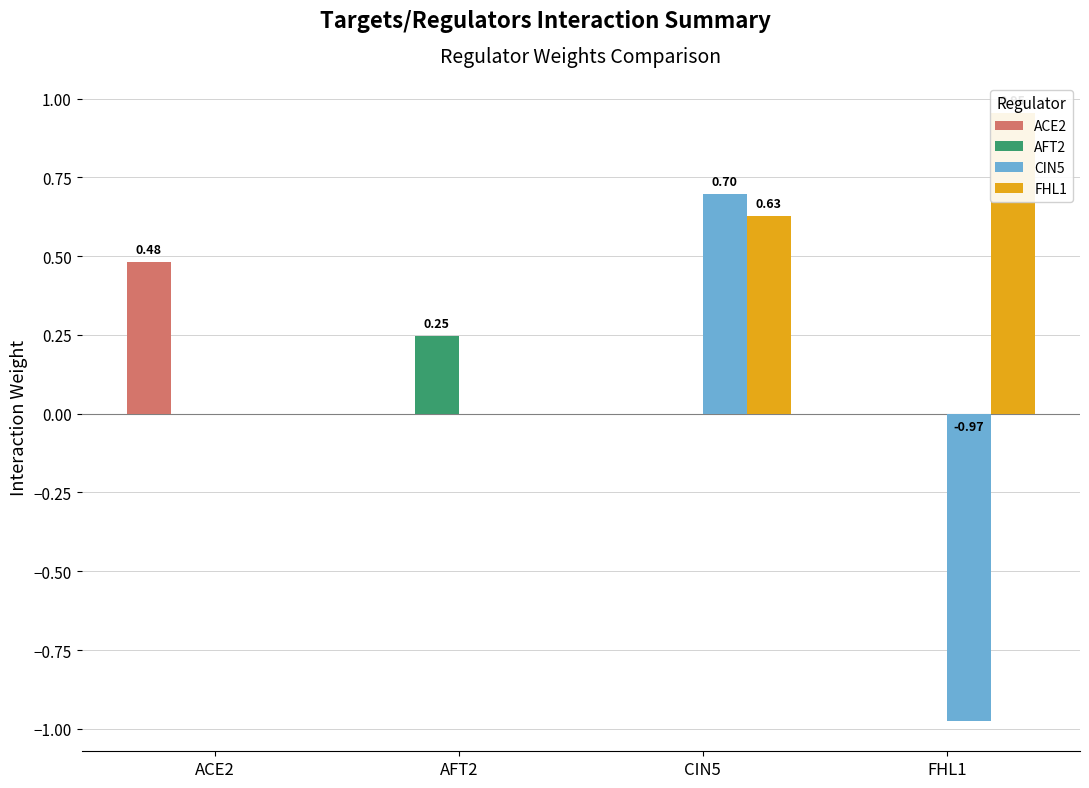

What are all the series names shown in the legend?

ACE2, AFT2, CIN5, FHL1